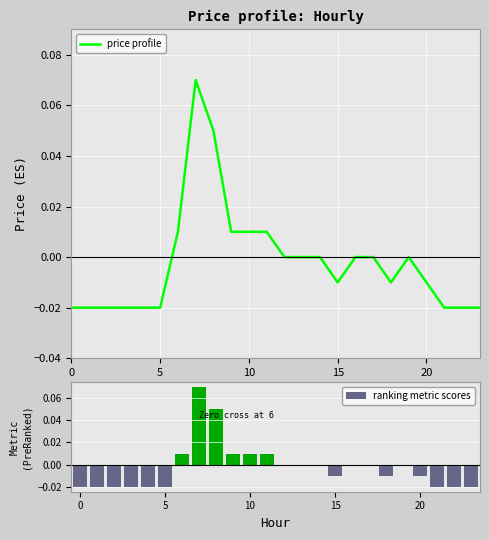

Which series has the largest total across all categories?

price profile